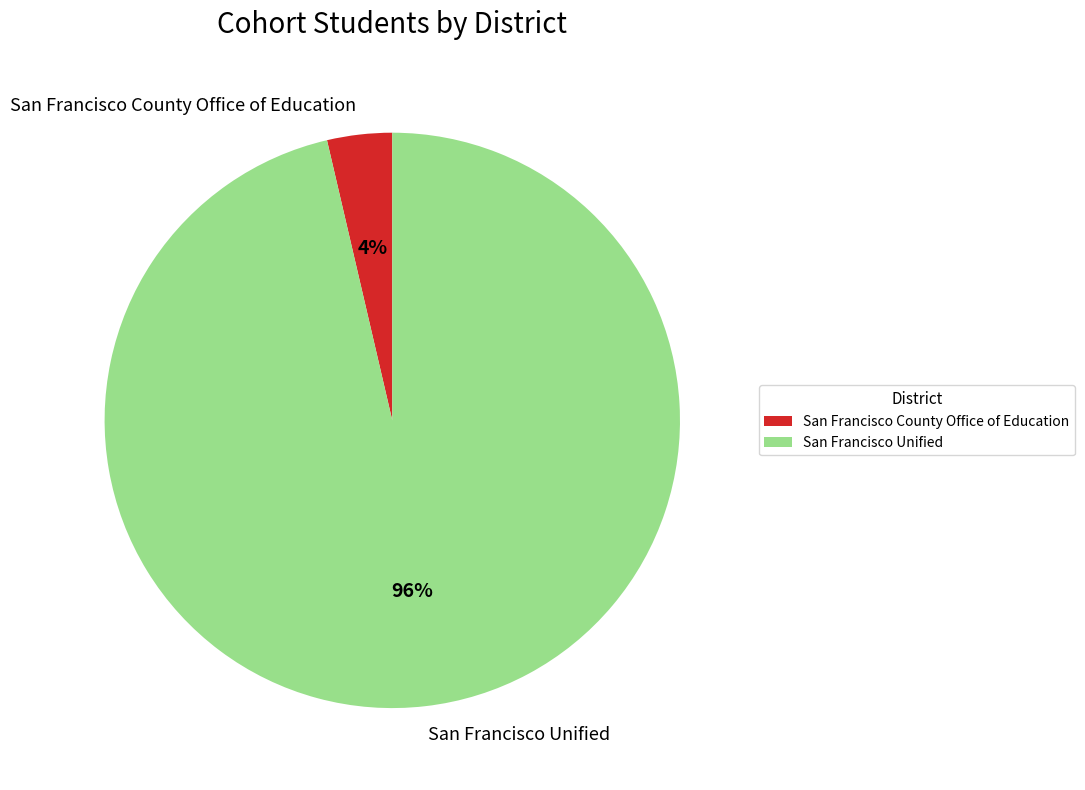

To the nearest percent, what is the average slice percentage?

50%